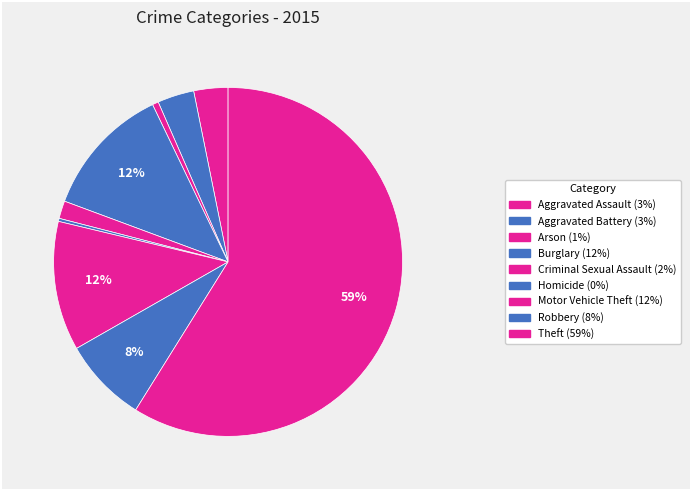

Count the number of slices in the pie.

9